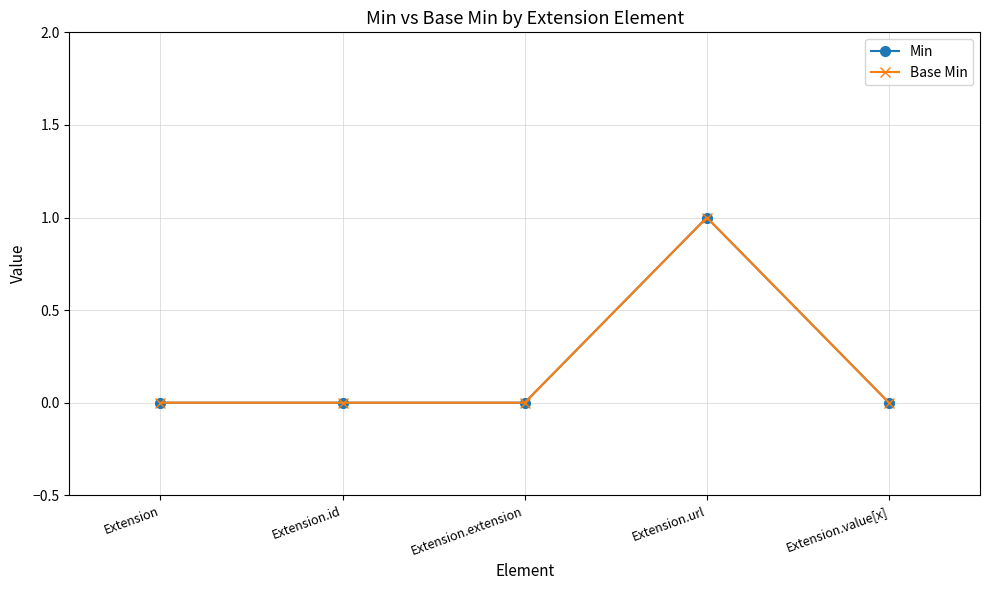

Does the chart have visible grid lines?

Yes